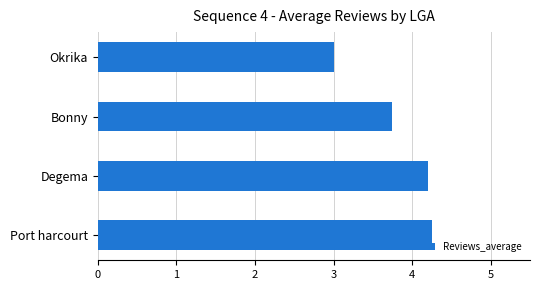

Which has a higher value, Port harcourt or Bonny?

Port harcourt